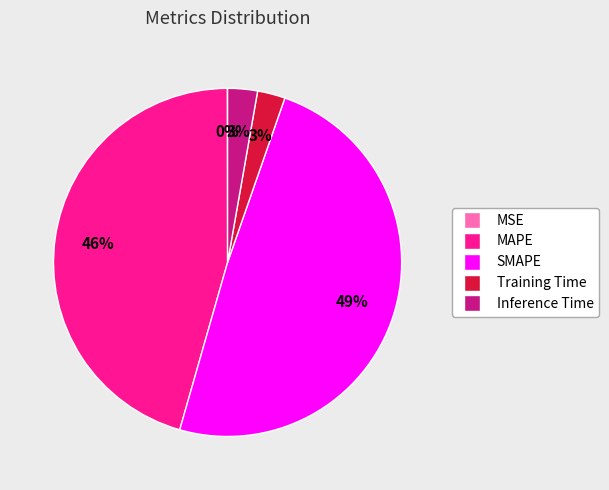

True or false: MAPE accounts for 38% of the total.

False